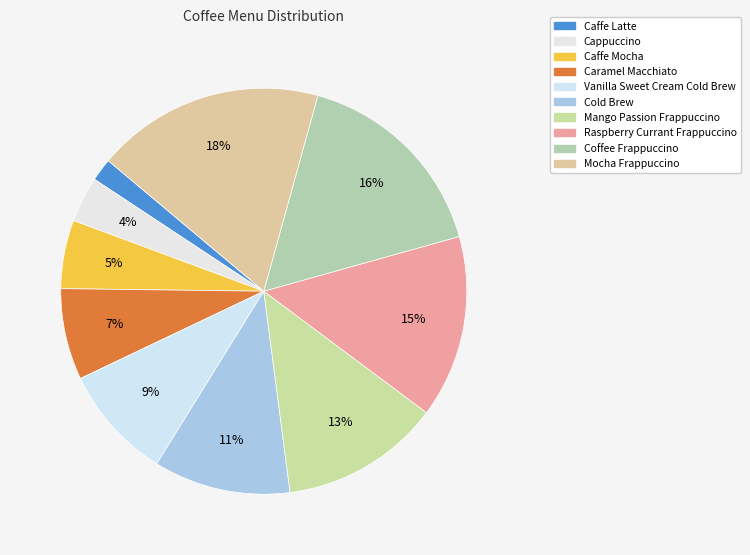

Is there a majority slice in this chart?

No